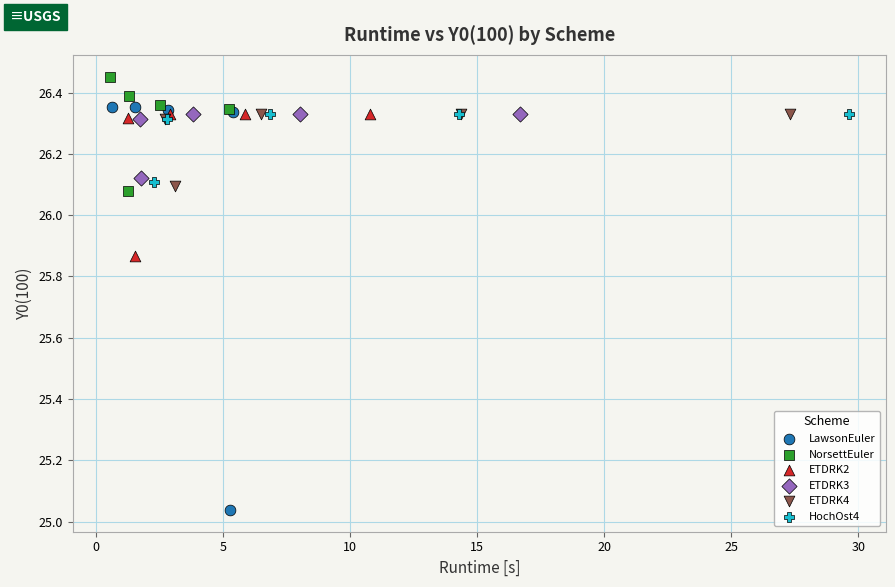

Which series has the largest Y range (max minus min)?

LawsonEuler